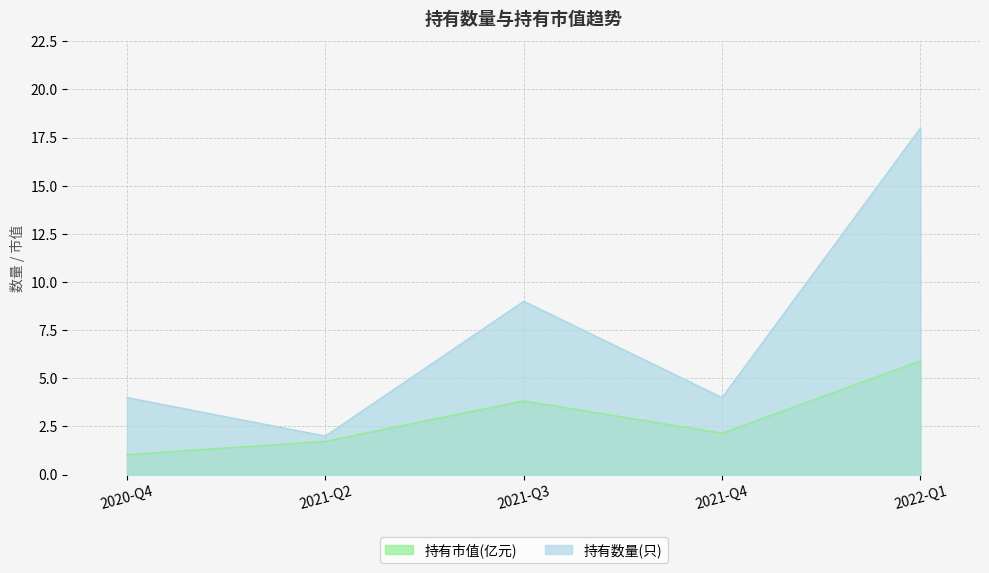

What is the highest value of the 持有市值(亿元) series?

5.9